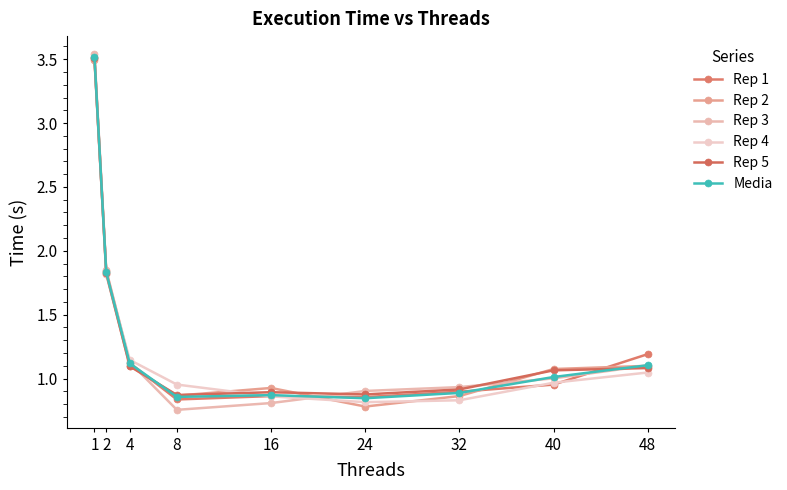

What is the smallest value displayed?

0.8